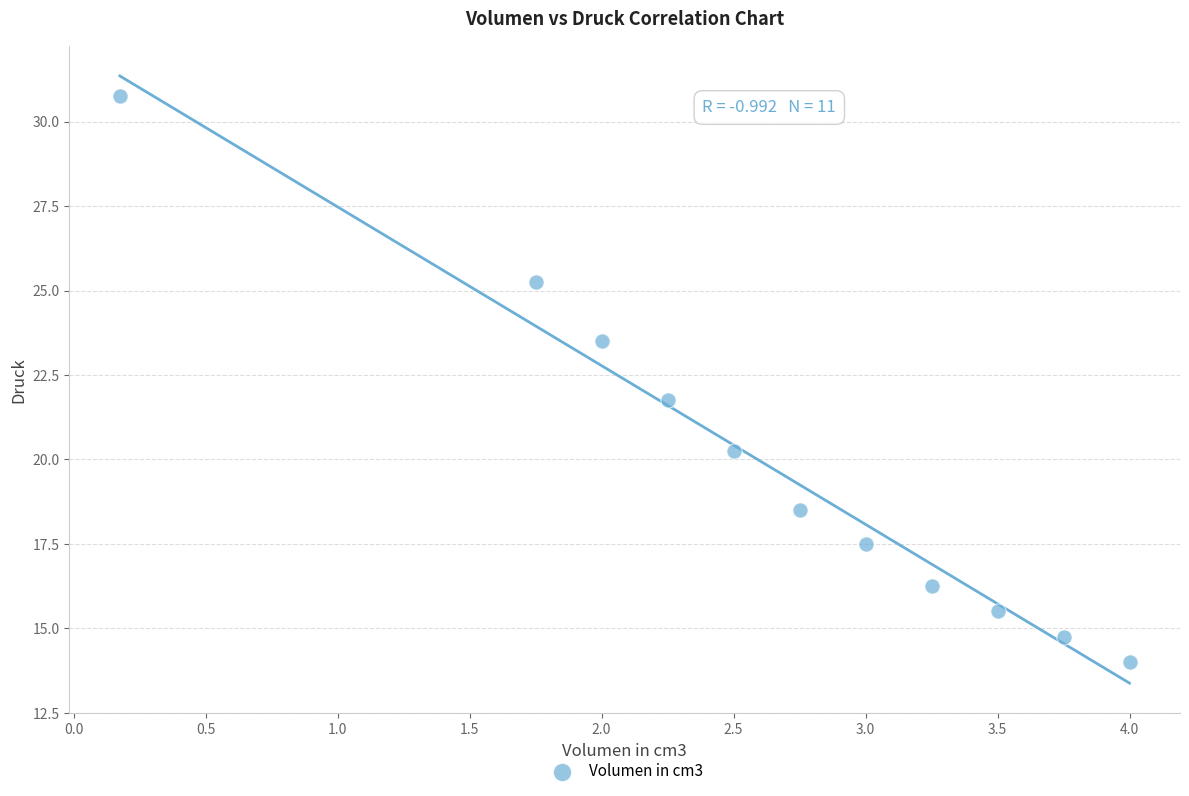

What is the average X value?

2.6